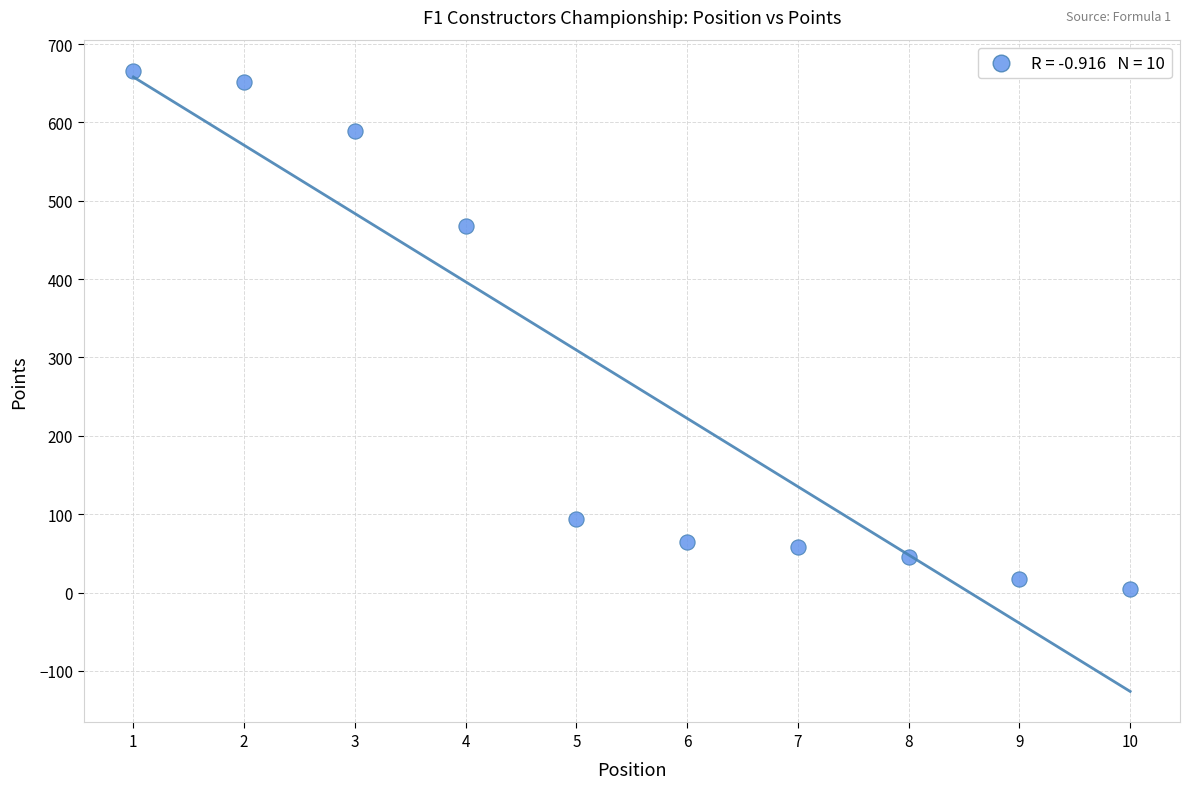

What is the average Y value?

266